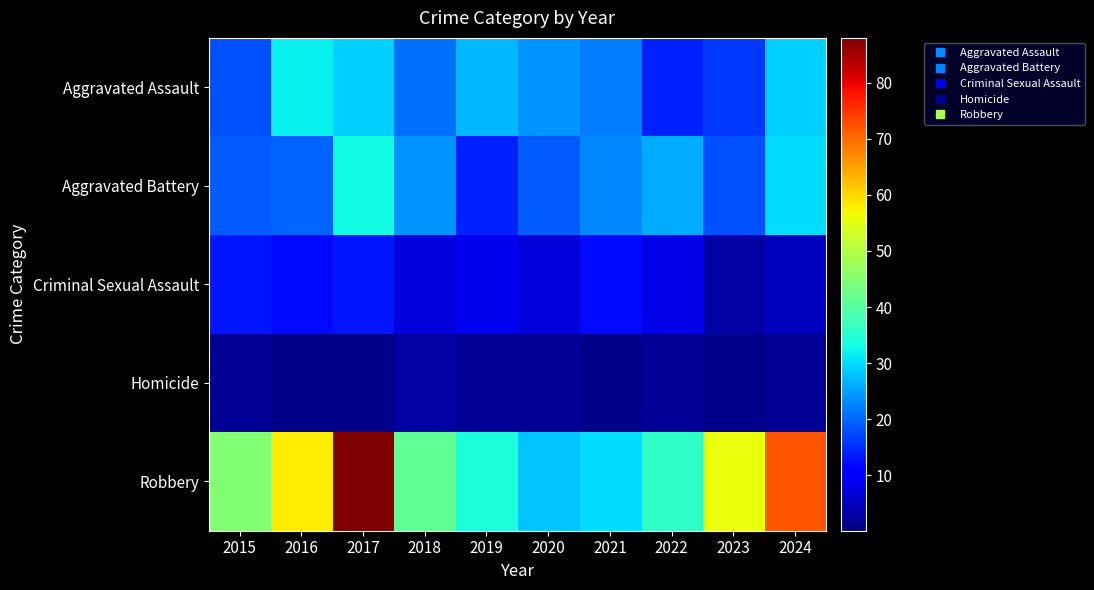

Reading left to right, extract all data points from this chart.

Aggravated Assault: 2015=18	2016=32	2017=29	2018=21	2019=27	2020=24	2021=22	2022=14	2023=16	2024=29
Aggravated Battery: 2015=19	2016=20	2017=33	2018=24	2019=14	2020=19	2021=23	2022=26	2023=18	2024=30
Criminal Sexual Assault: 2015=13	2016=12	2017=13	2018=7	2019=9	2020=7	2021=12	2022=8	2023=3	2024=5
Homicide: 2015=2	2016=1	2017=1	2018=3	2019=2	2020=2	2021=1	2022=2	2023=0	2024=2
Robbery: 2015=45	2016=58	2017=88	2018=41	2019=34	2020=28	2021=30	2022=36	2023=56	2024=72